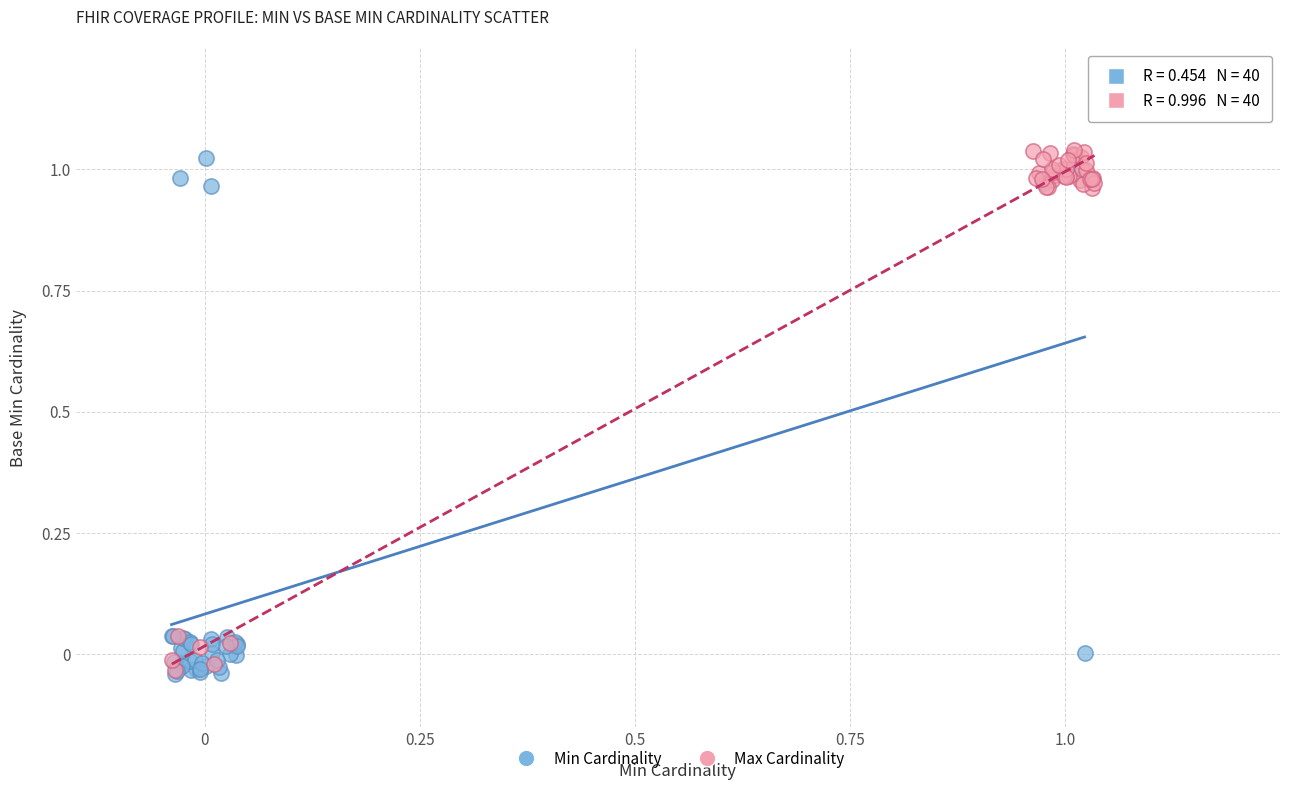

What are all the series names shown in the legend?

Min Cardinality, Max Cardinality